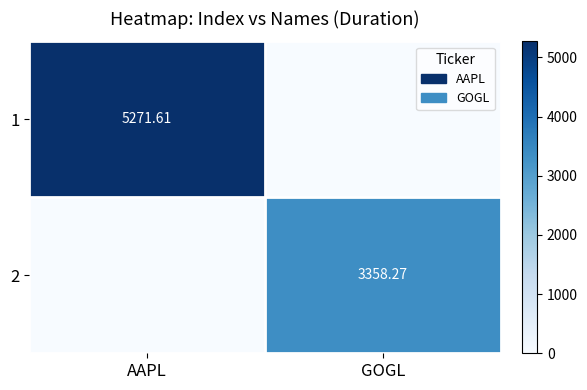

What is the approximate value of 1 at AAPL?

5271.6